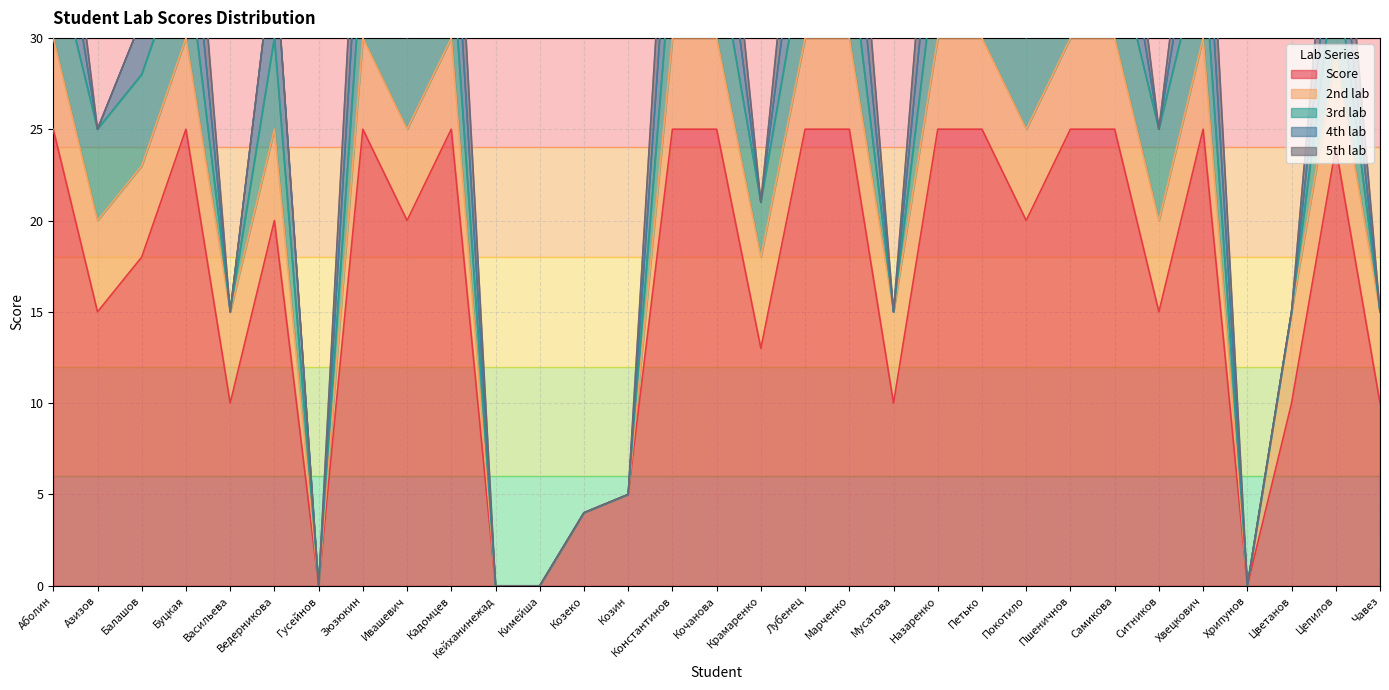

What is the total value across all series at Константинов?

45